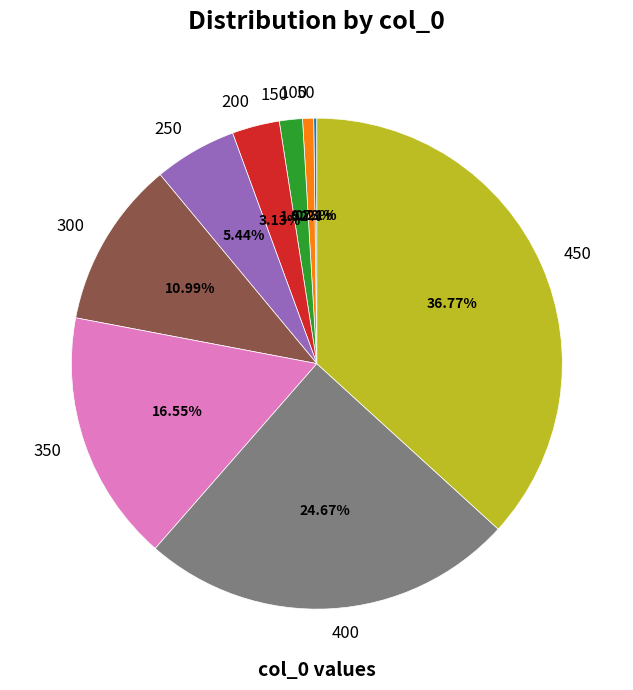

Do 100 and 300 together represent more than half of the pie?

No